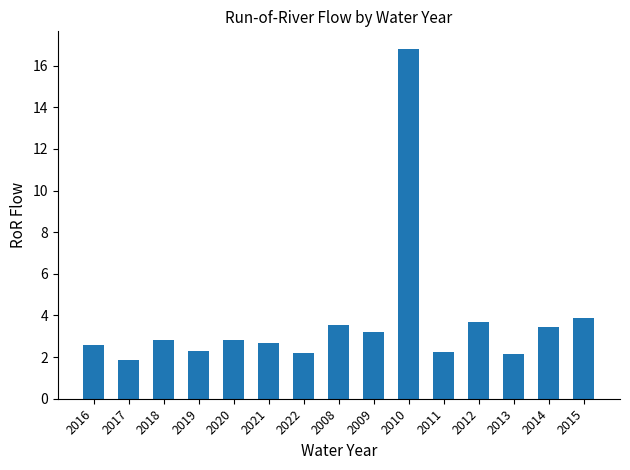

Read the value at 2018.

2.8